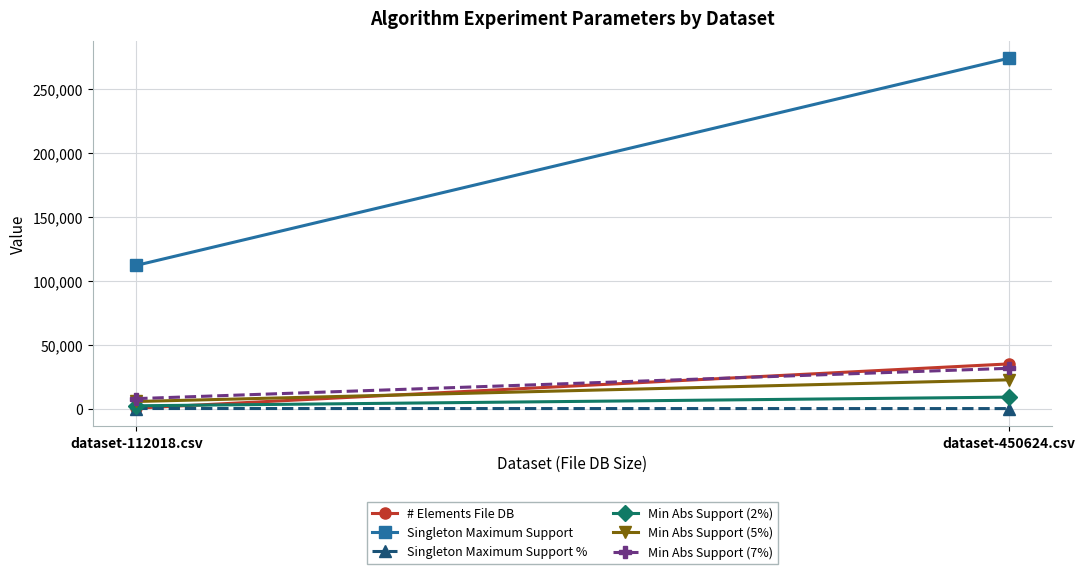

Is the value of Min Abs Support (7%) at dataset-450624.csv greater than the value of Singleton Maximum Support at dataset-450624.csv?

No